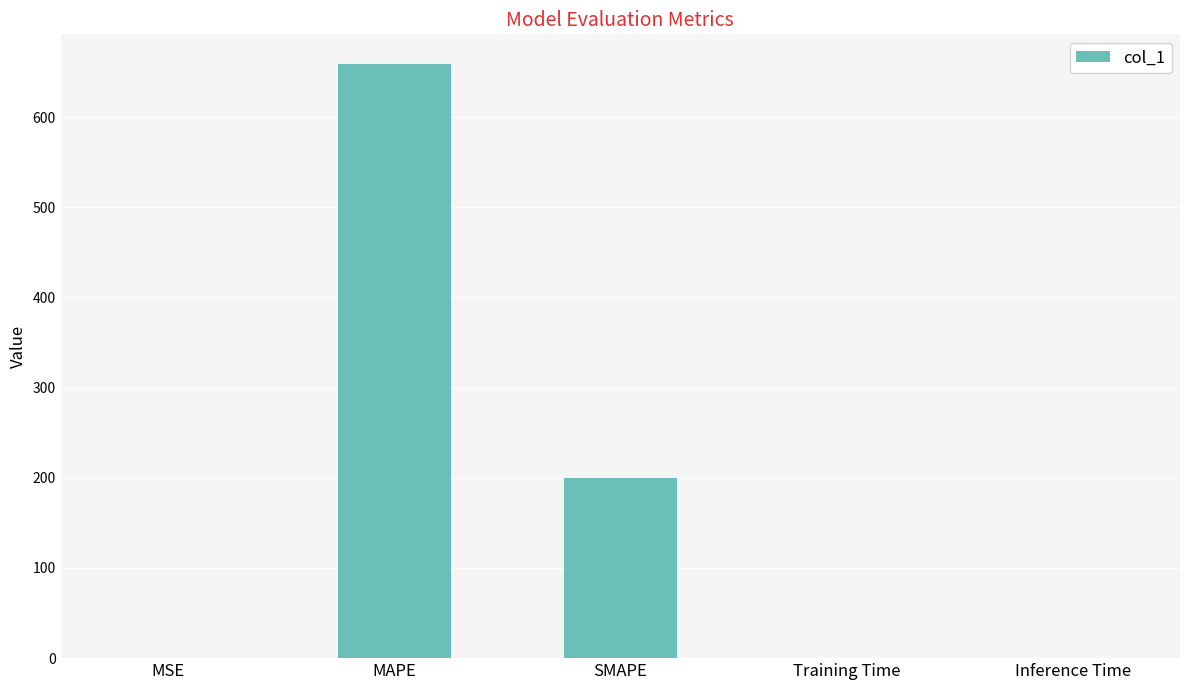

Is it true that the value at SMAPE is 200.0?

True